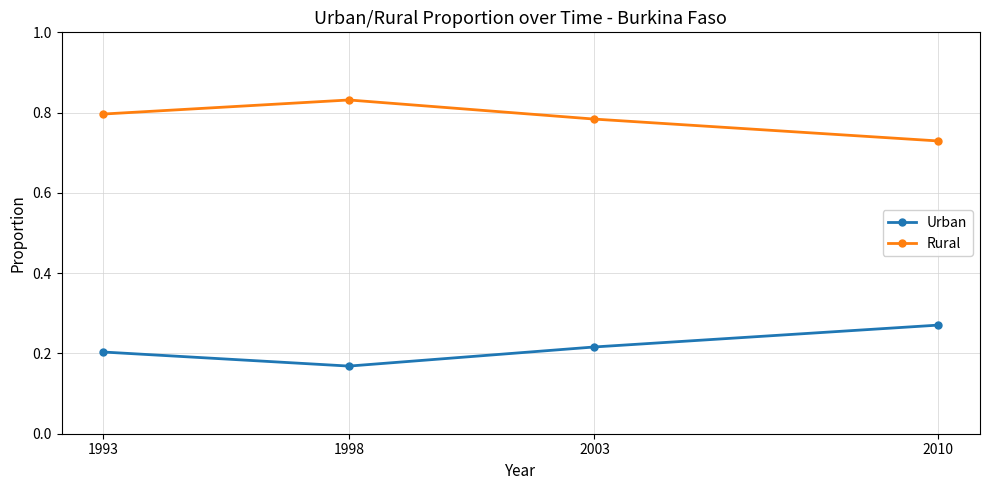

True or false: Rural and Urban cross at least once.

False